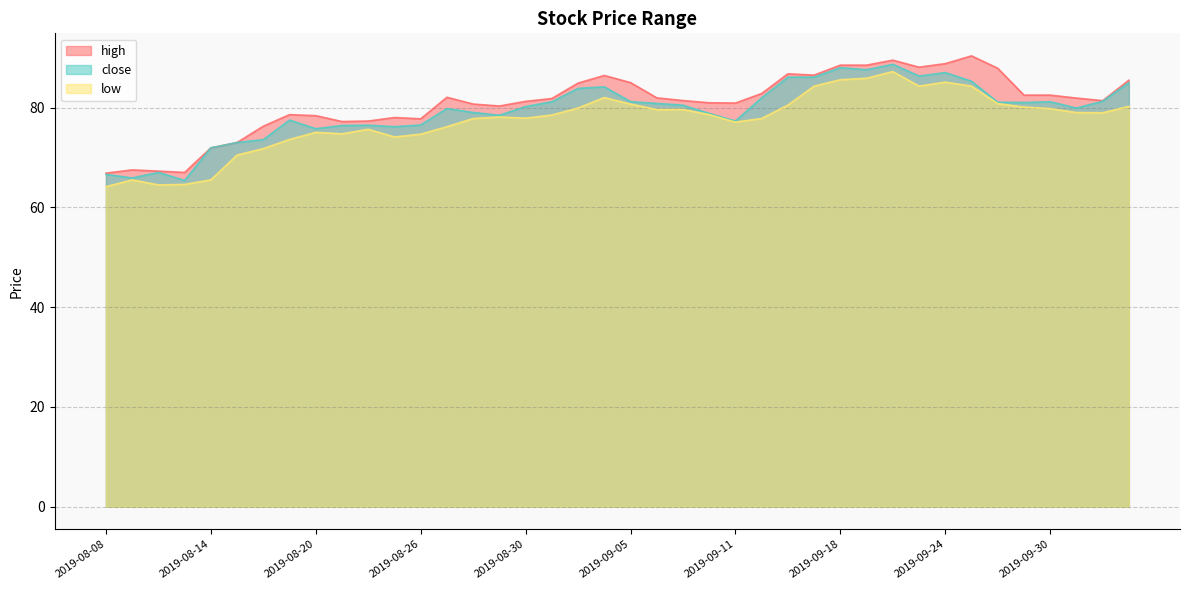

Does the chart display data point markers on the line(s)?

No